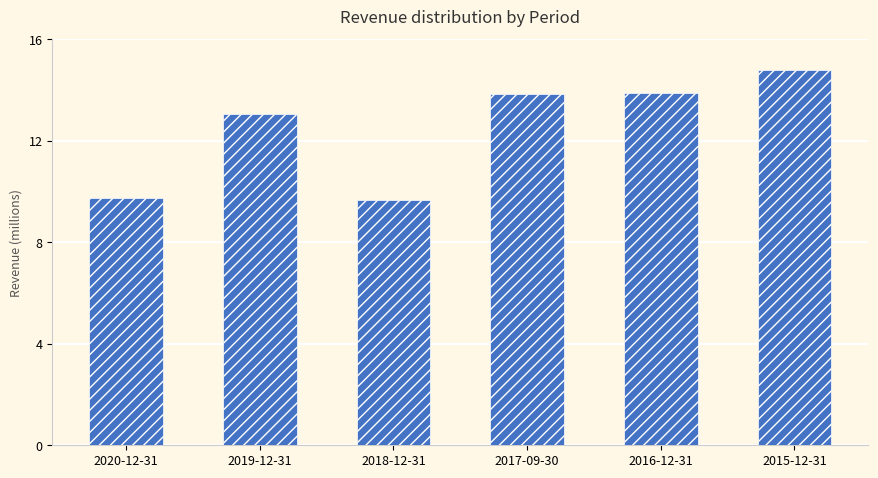

What is the smallest value displayed?

9672000